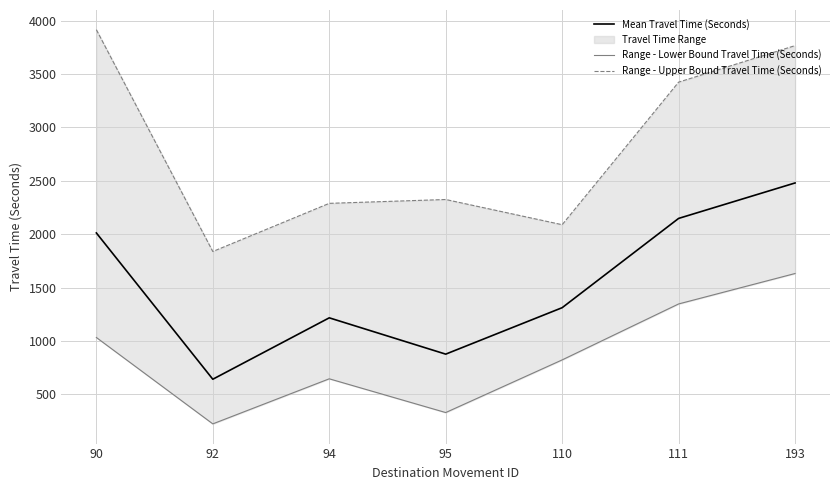

Does the chart have visible grid lines?

Yes